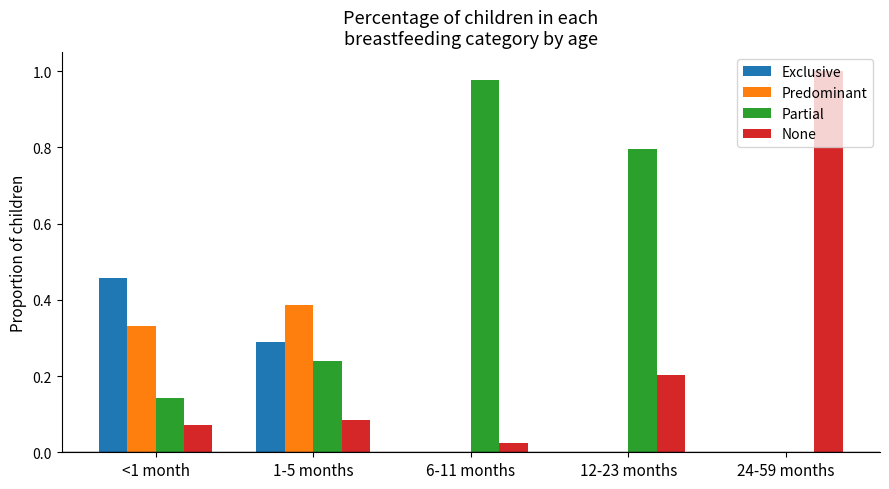

At which label does Predominant reach its peak?

1-5 months